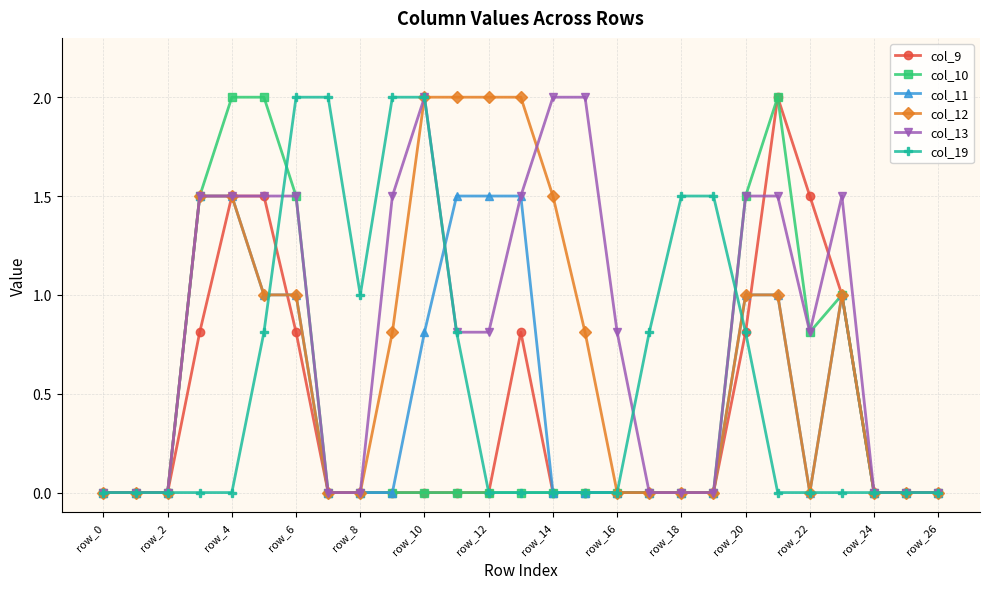

Which series has the largest total across all categories?

col_13